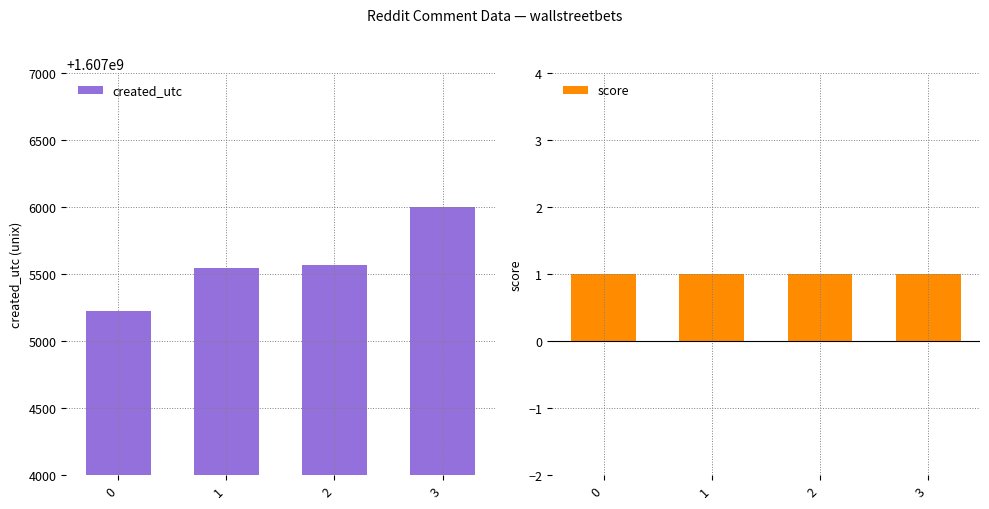

Read the created_utc value at 0.

1607005223